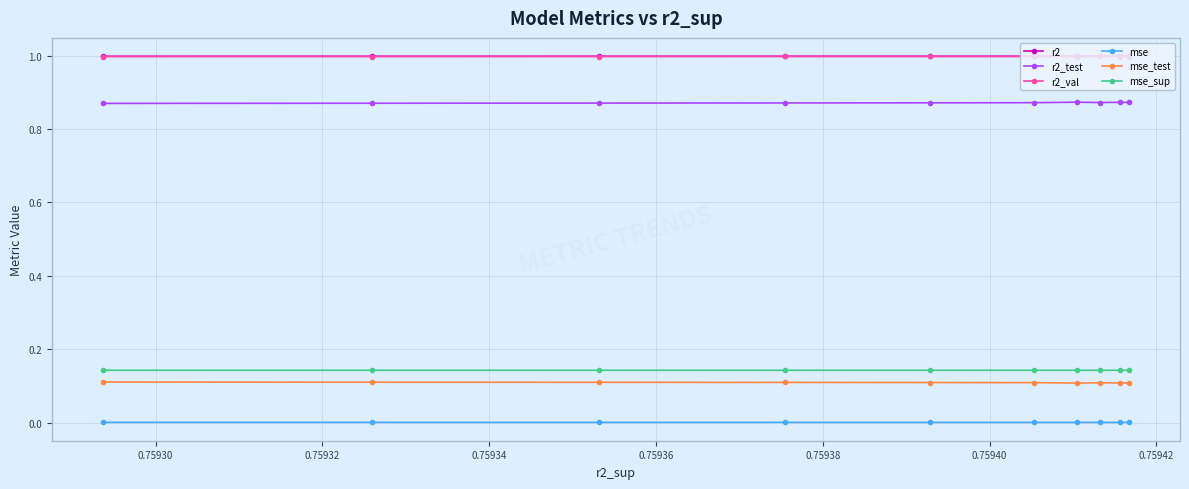

At how many categories does at least one series exceed 0?

10